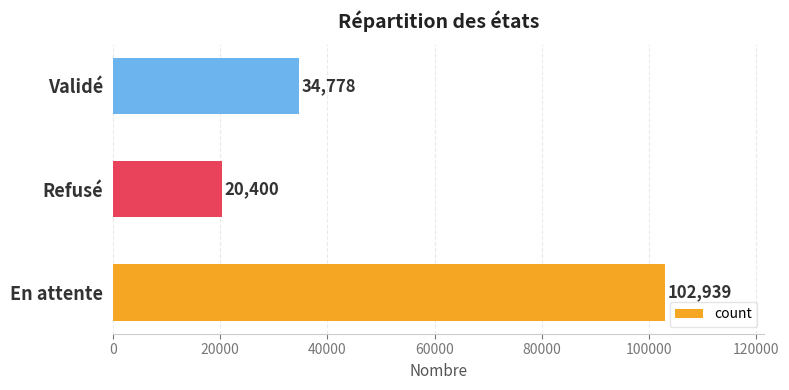

True or false: the data shows 7619 at Refusé.

False